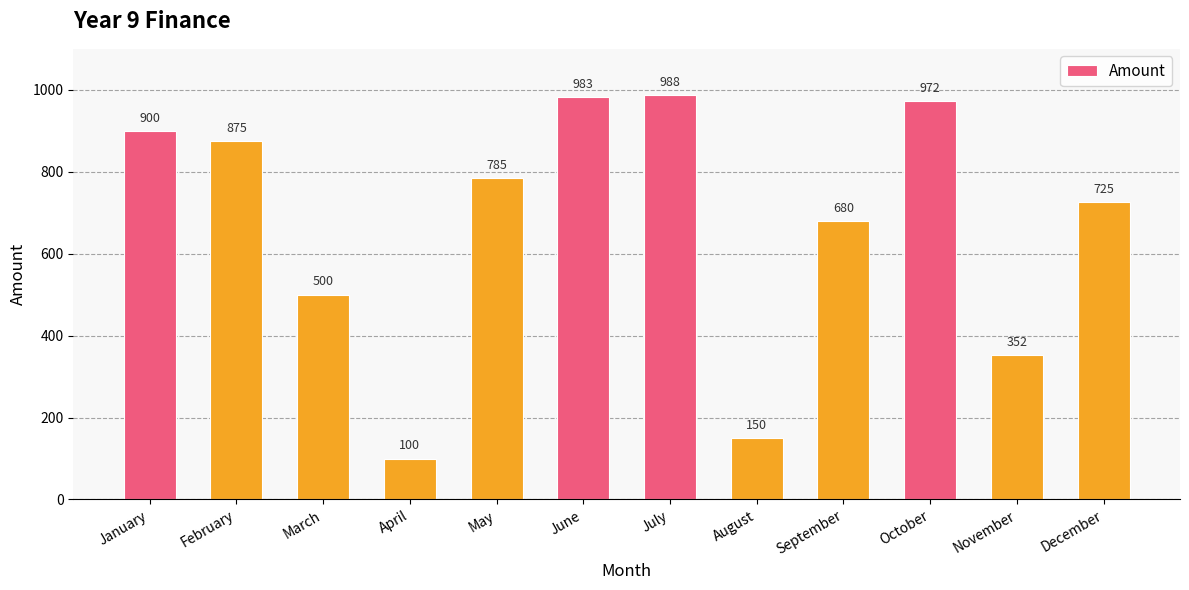

What is the minimum value shown in the chart?

100